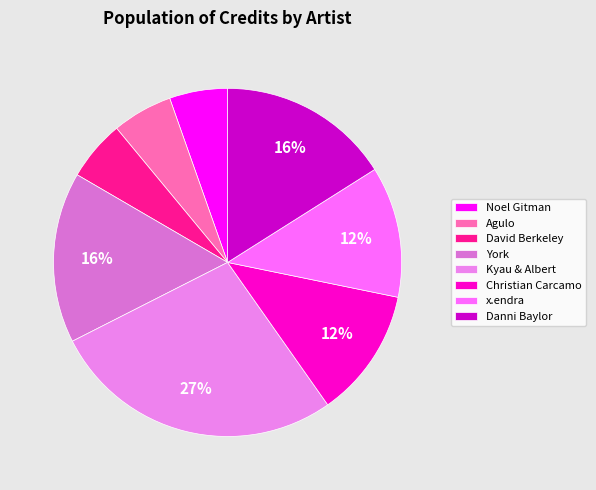

To the nearest percent, what is the average slice percentage?

12%